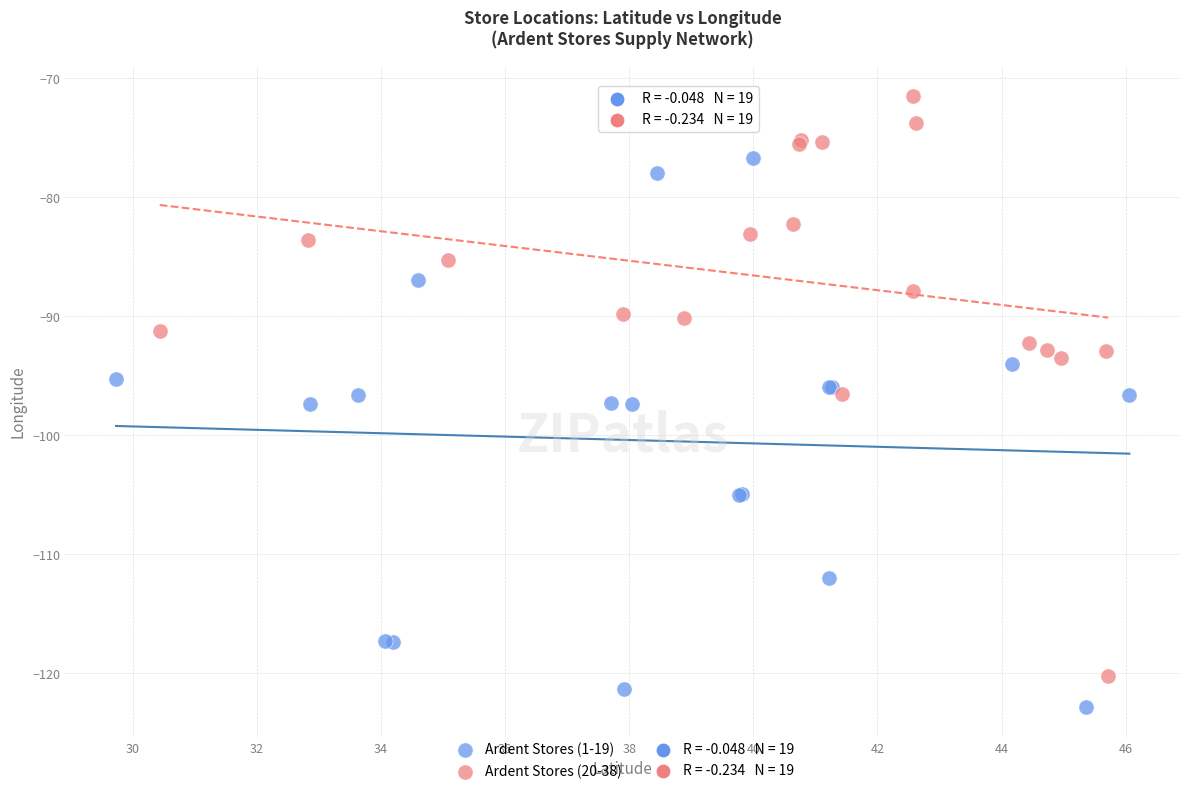

Which series contains the highest Y value?

Ardent Stores (20-38)